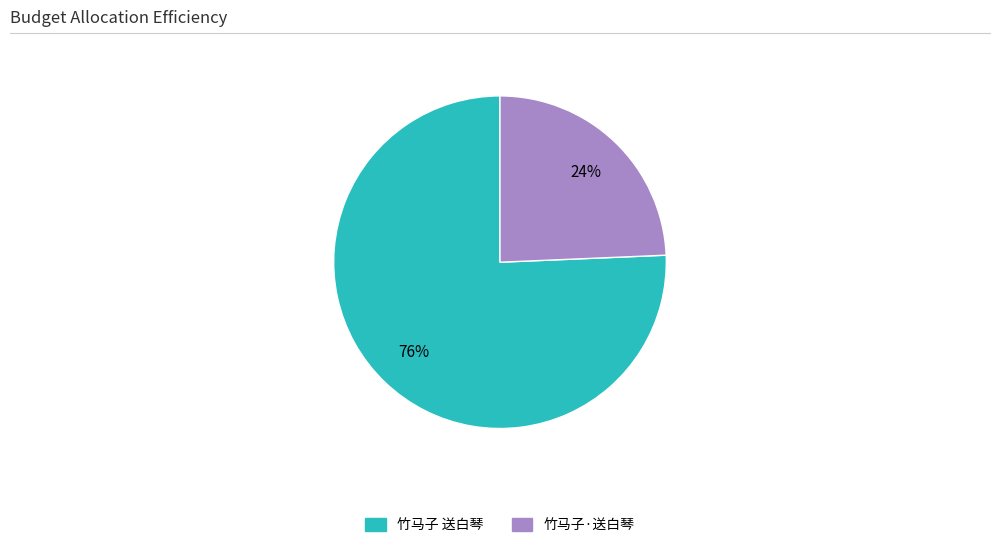

To the nearest percent, what percentage of the pie is 竹马子·送白琴?

24%